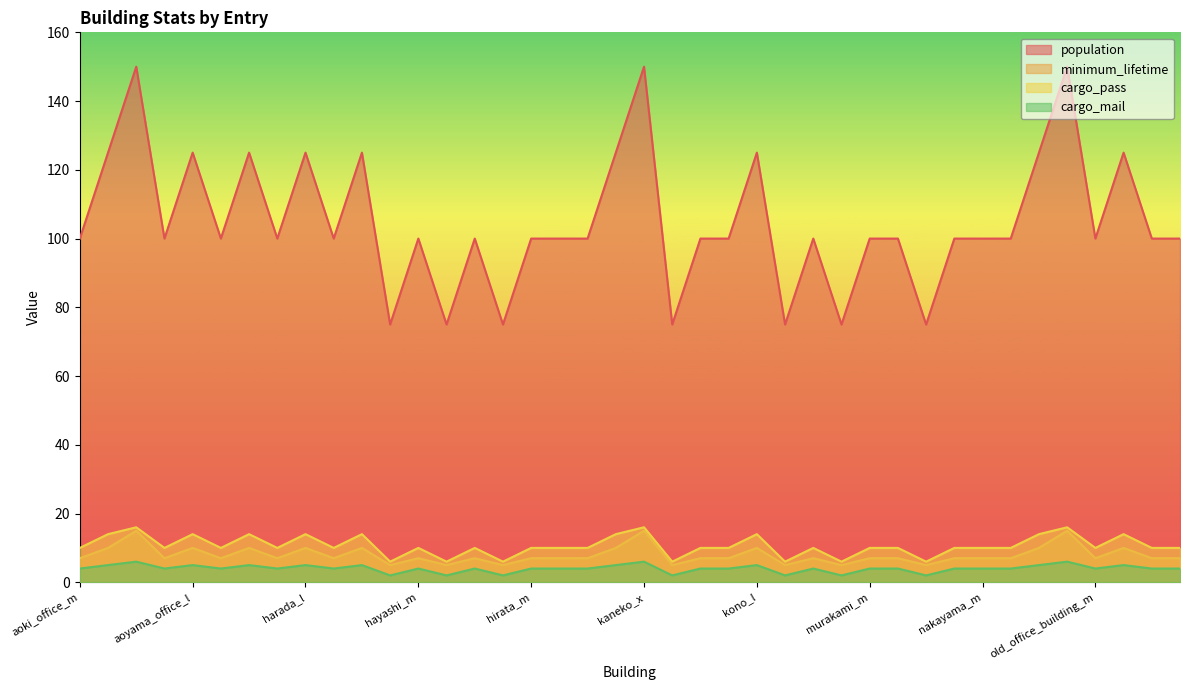

At which category is the sum across all series the highest?

aoki_office_x